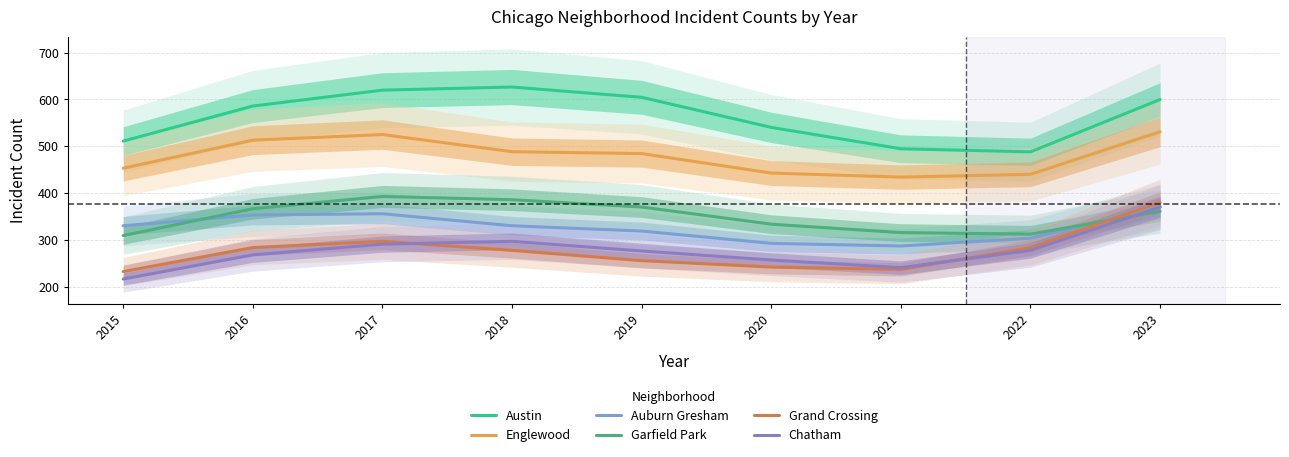

What is the sum of all Grand Crossing values?

2486.0